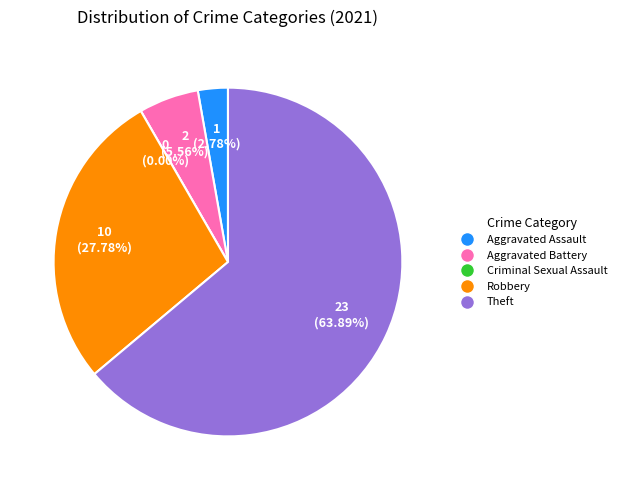

To the nearest percent, what percentage of the pie is Aggravated Battery?

6%